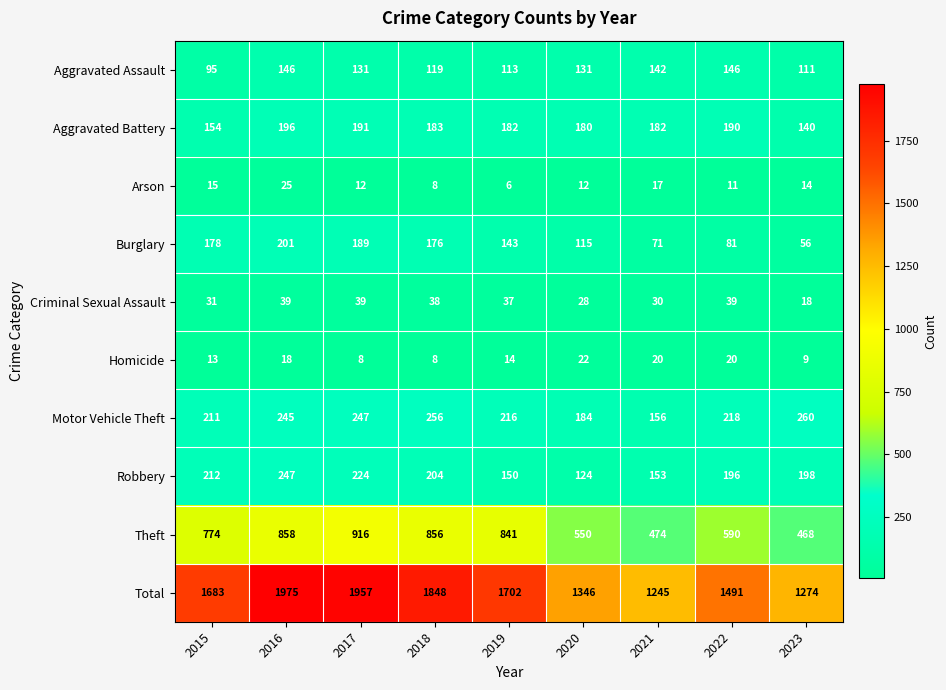

At 2016, list the series in order from largest to smallest.

Total, Theft, Robbery, Motor Vehicle Theft, Burglary, Aggravated Battery, Aggravated Assault, Criminal Sexual Assault, Arson, Homicide